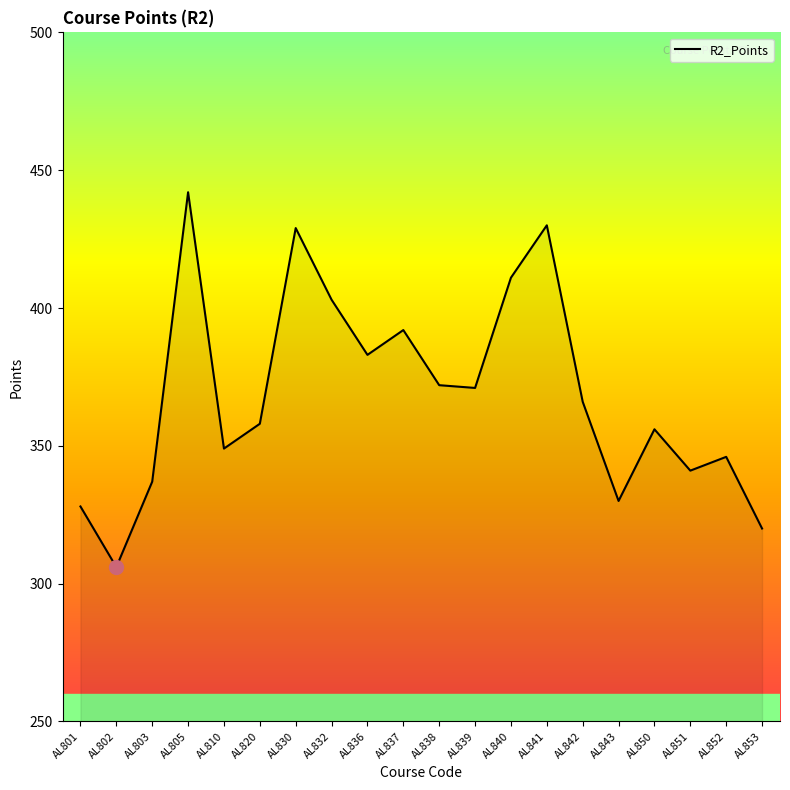

Between AL853 and AL851, which is larger?

AL851